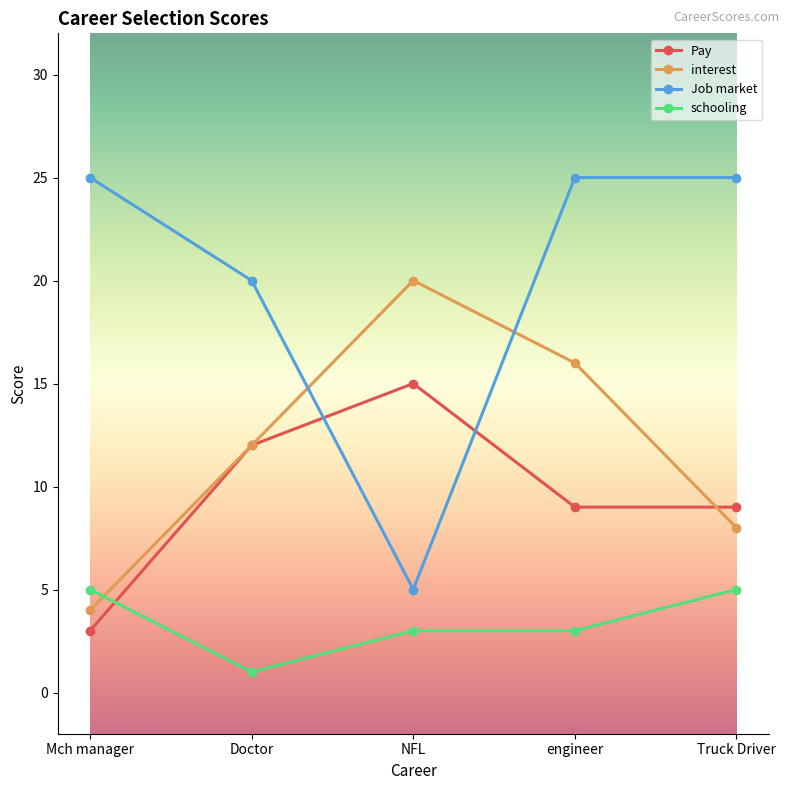

What is the difference between the maximum and minimum values in the Pay series?

12